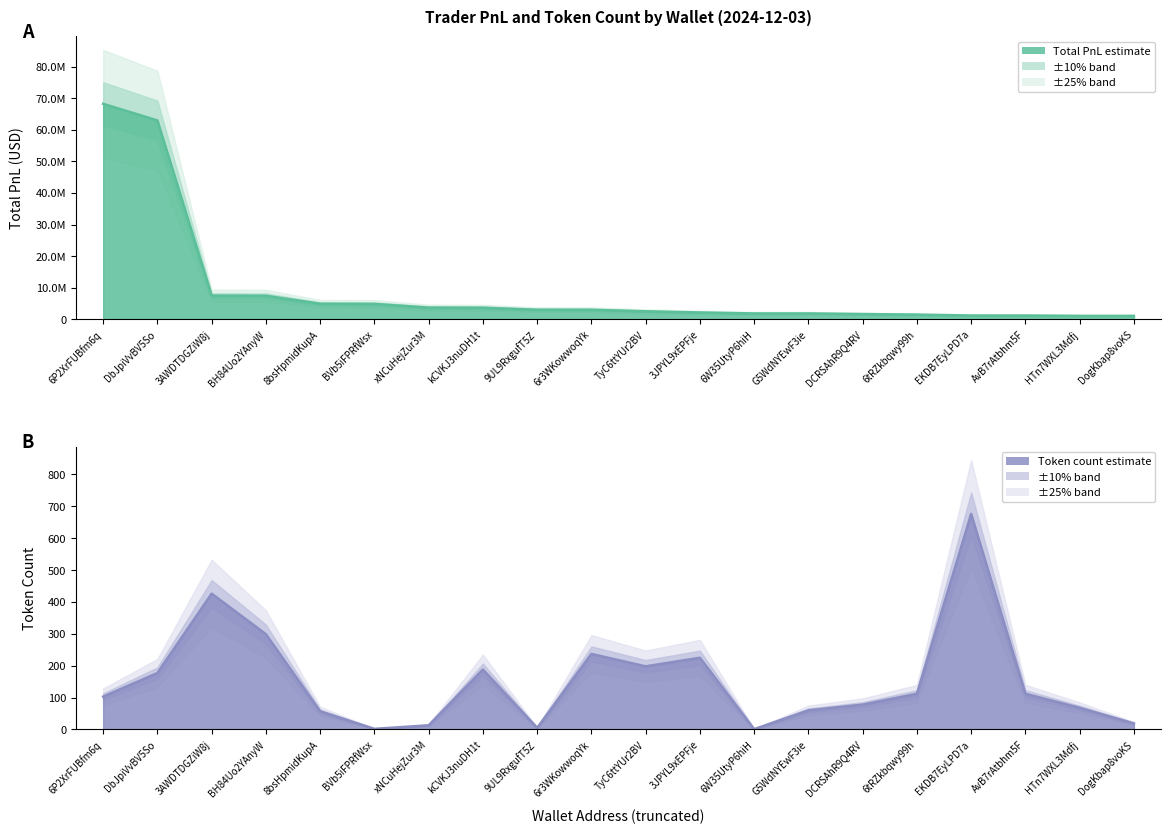

The value of total_pnl at kCVKJ3nuDH1t is 3678007.0. True or false?

True